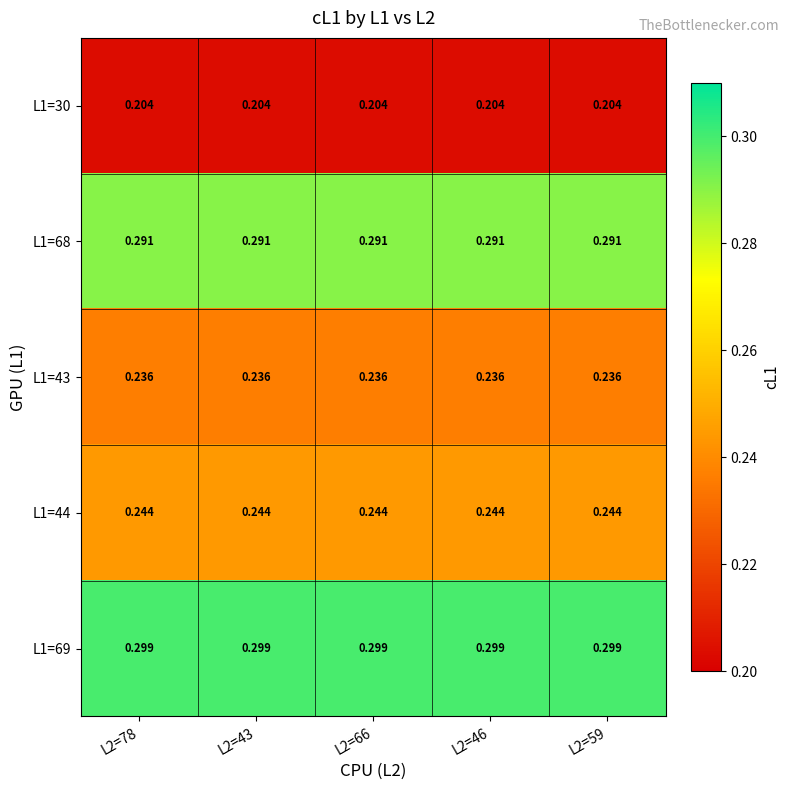

At how many categories does at least one series exceed 0?

5